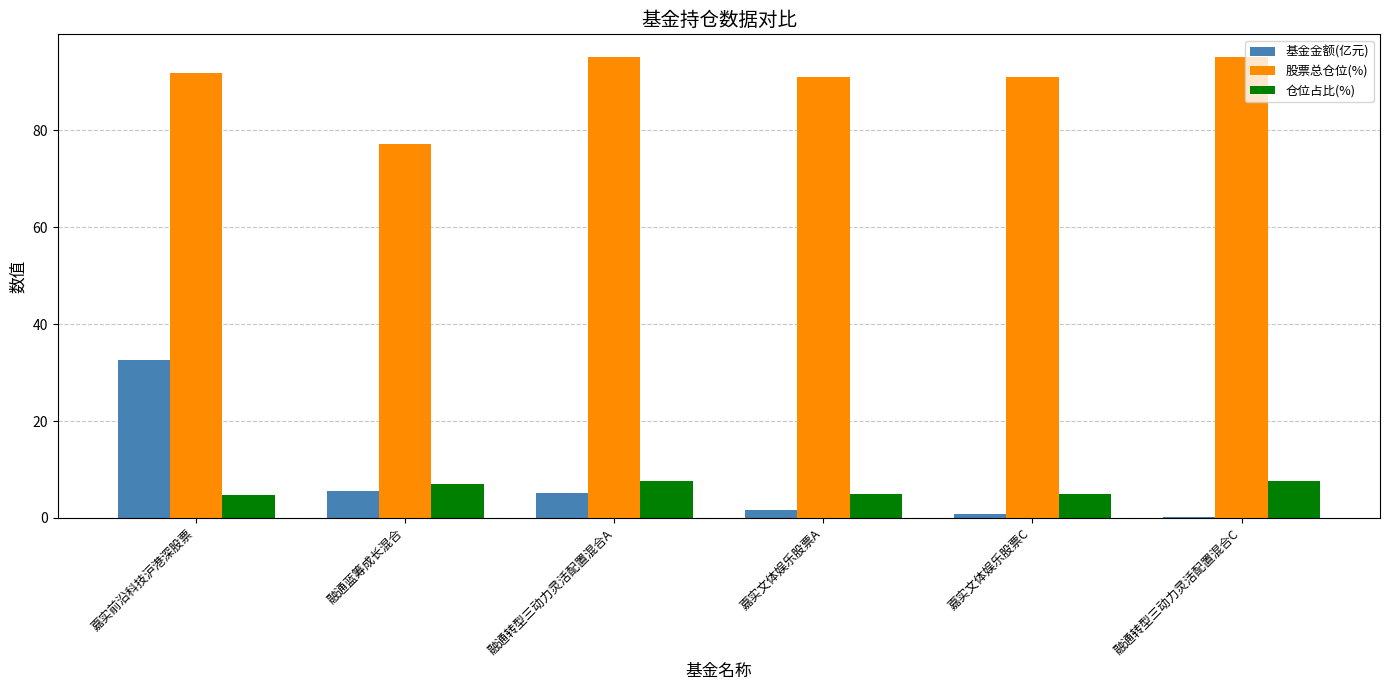

What is the highest value of the 股票总仓位(%) series?

95.1